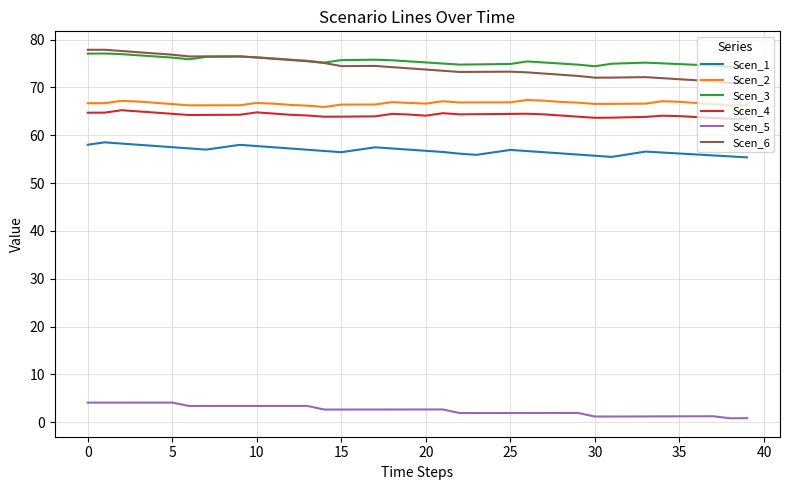

What is the highest value of the Scen_1 series?

58.5